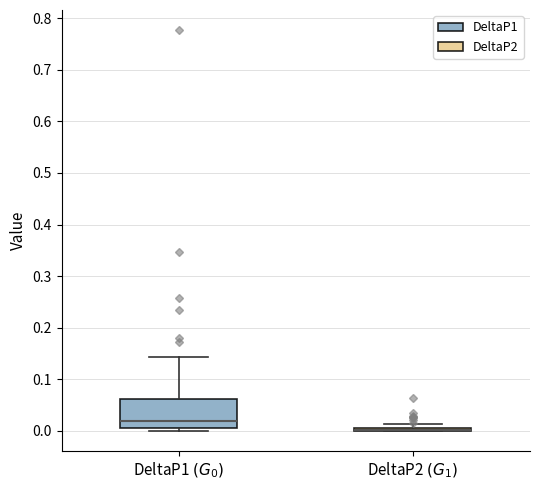

Which box is the tallest, from its lower edge to its upper edge?

DeltaP1 $(G_0)$